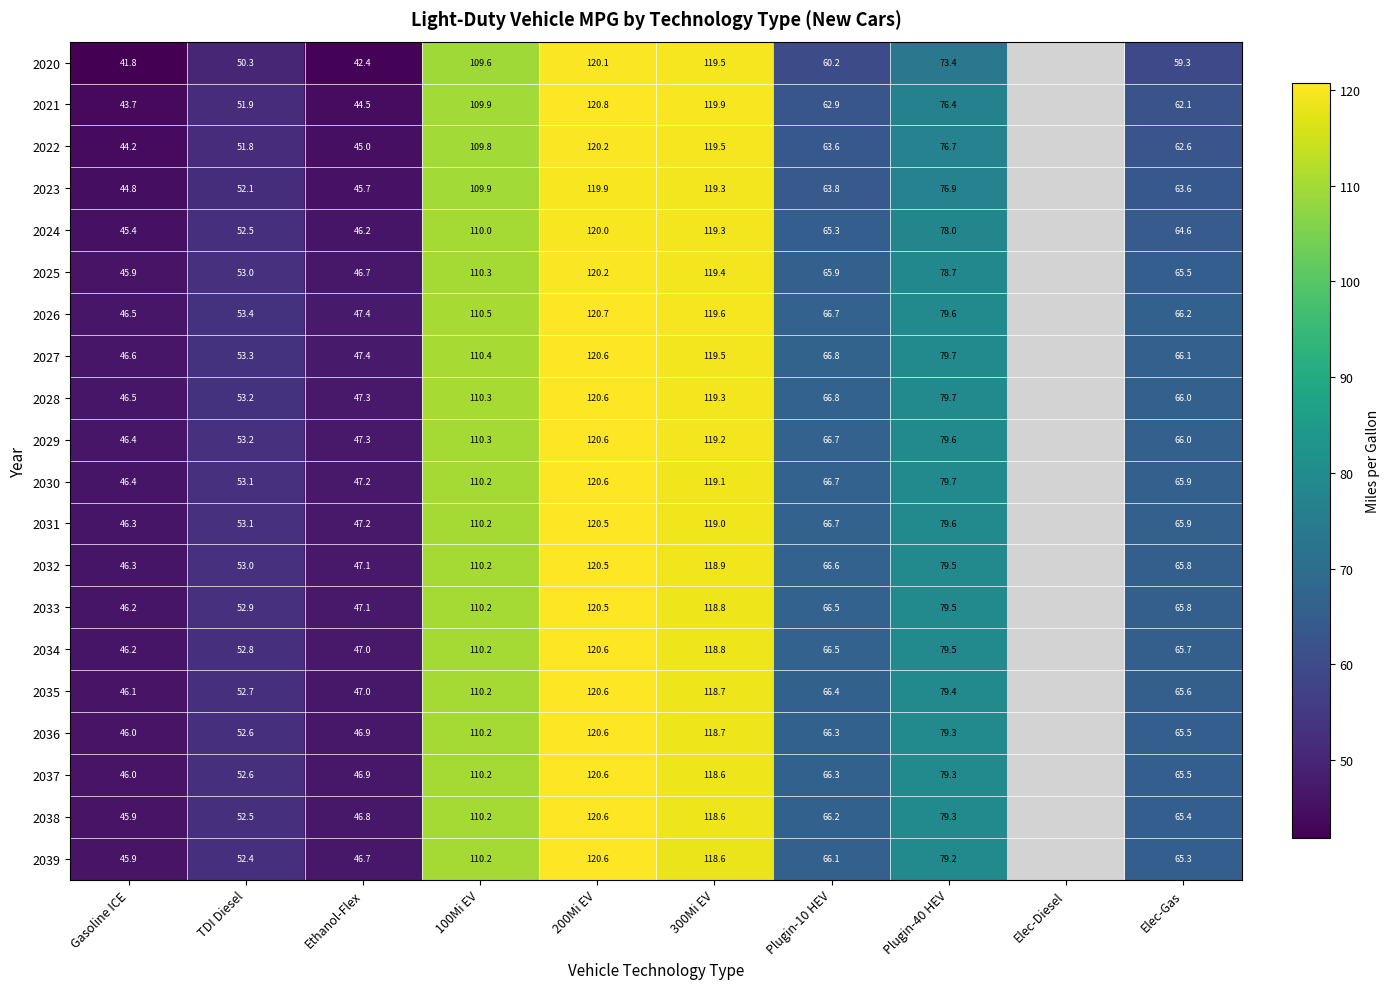

What is the sum of the 2037 values at 100Mi EV and 300Mi EV?

228.8